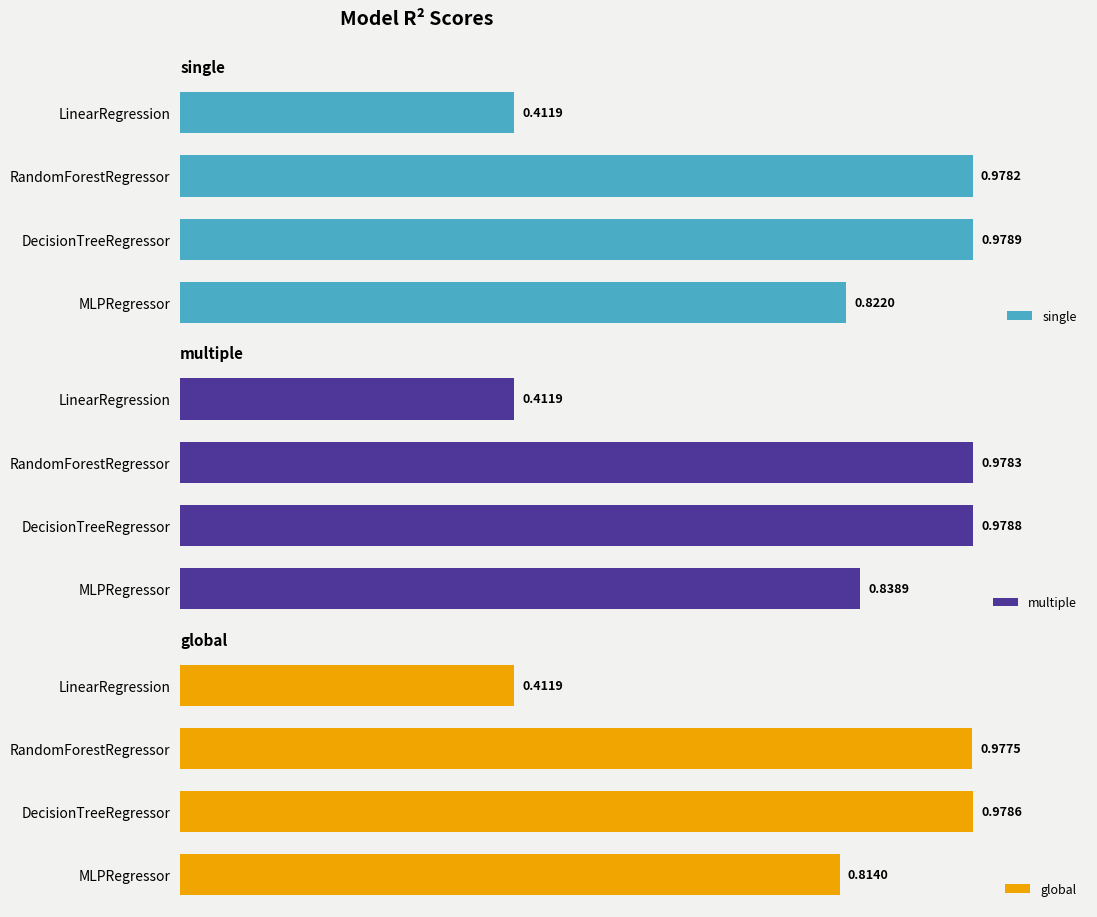

Which series has the largest total across all categories?

multiple